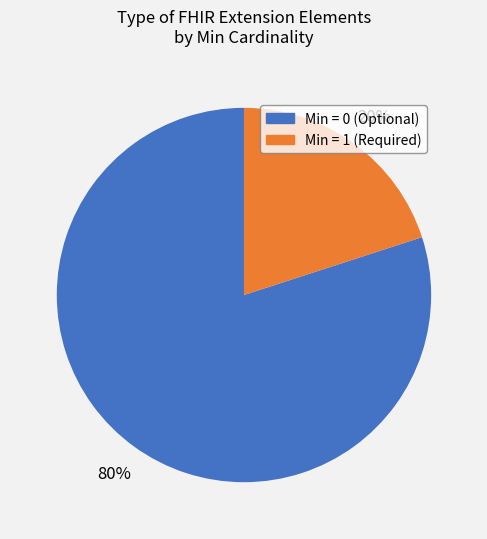

To the nearest percent, what is the difference between the largest and smallest slice percentages?

60%